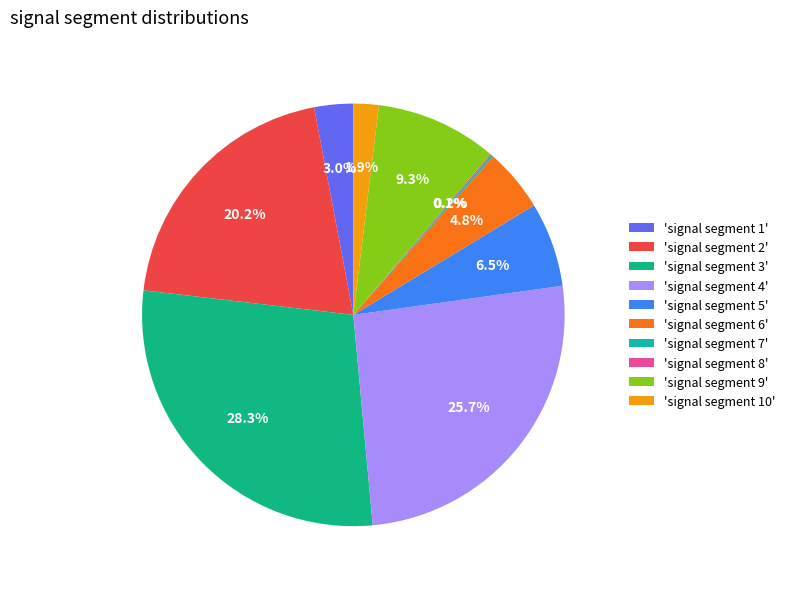

To the nearest percent, what is the average slice percentage?

10%